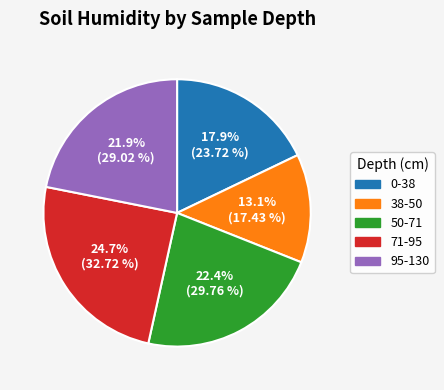

What is the total percentage of 71-95 and 38-50?

37.8%